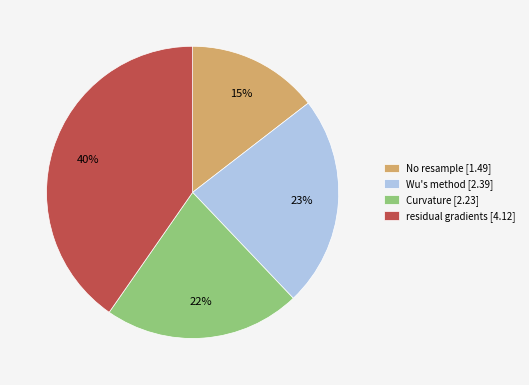

To the nearest percent, what is the difference between the No resample [1.49] and Curvature [2.23] slice percentages?

7%